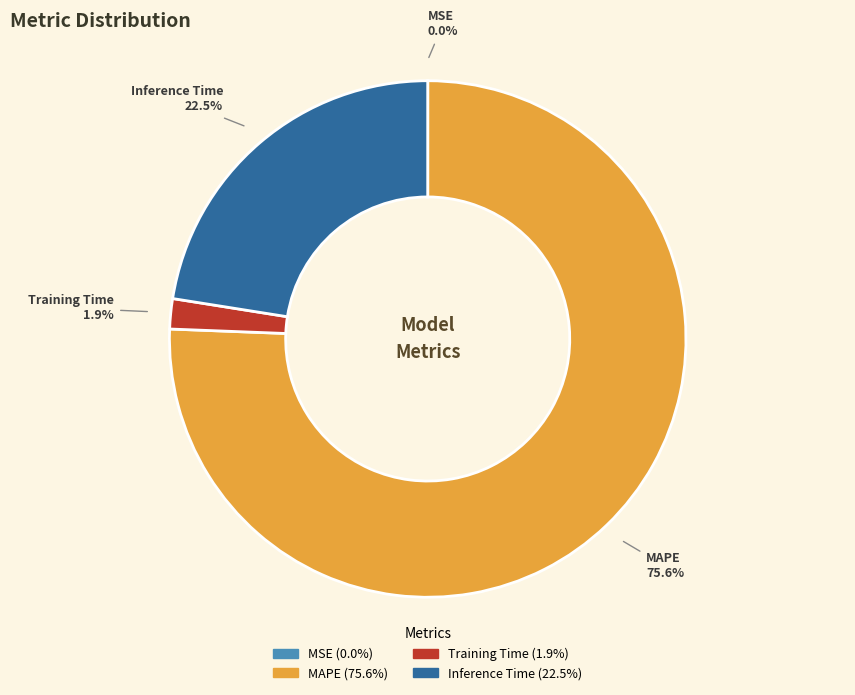

Is MAPE the majority of the pie?

Yes